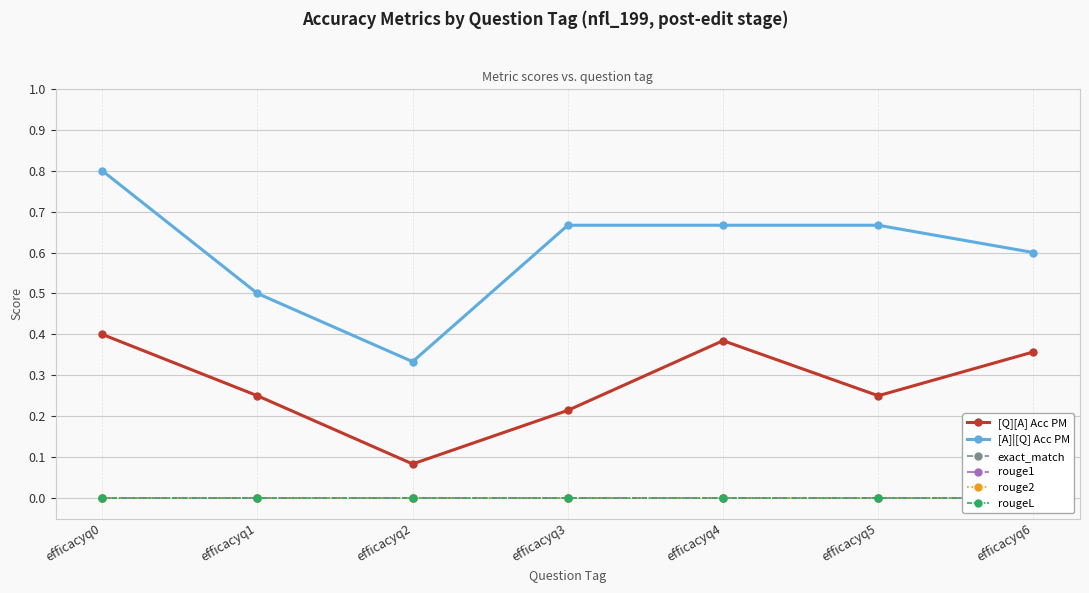

Does the chart have visible grid lines?

Yes